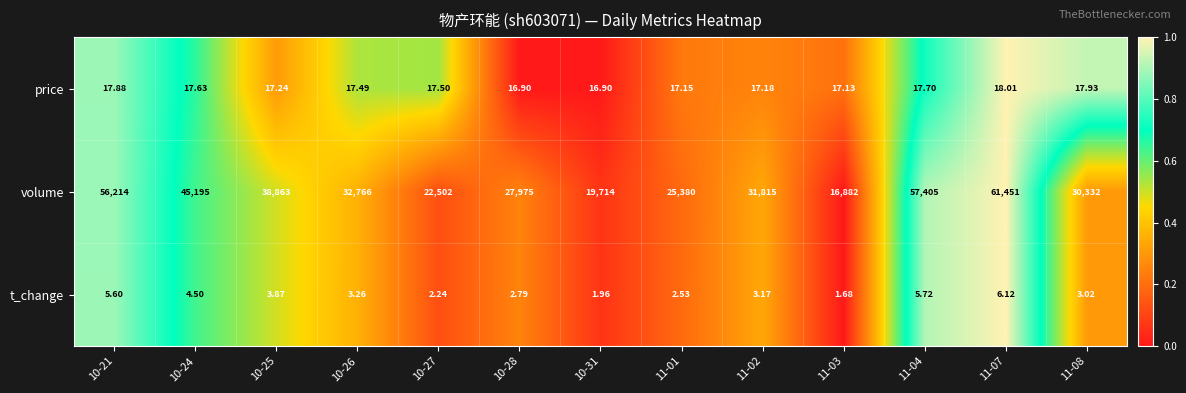

Rank the series at 11-03 from lowest to highest value.

t_change, price, volume